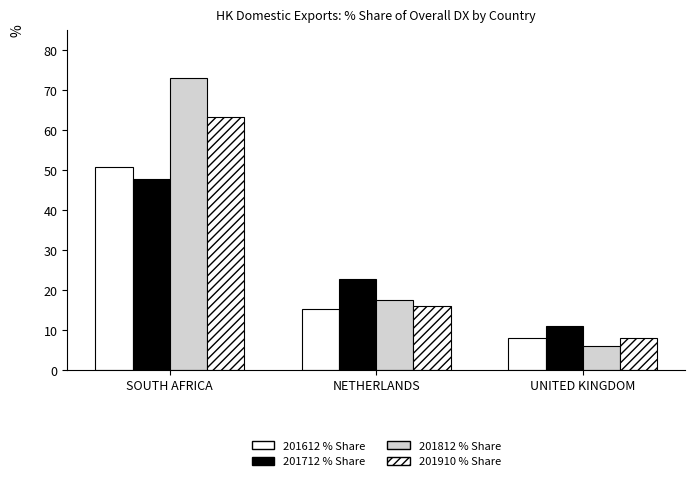

How many bars are there in each group?

4